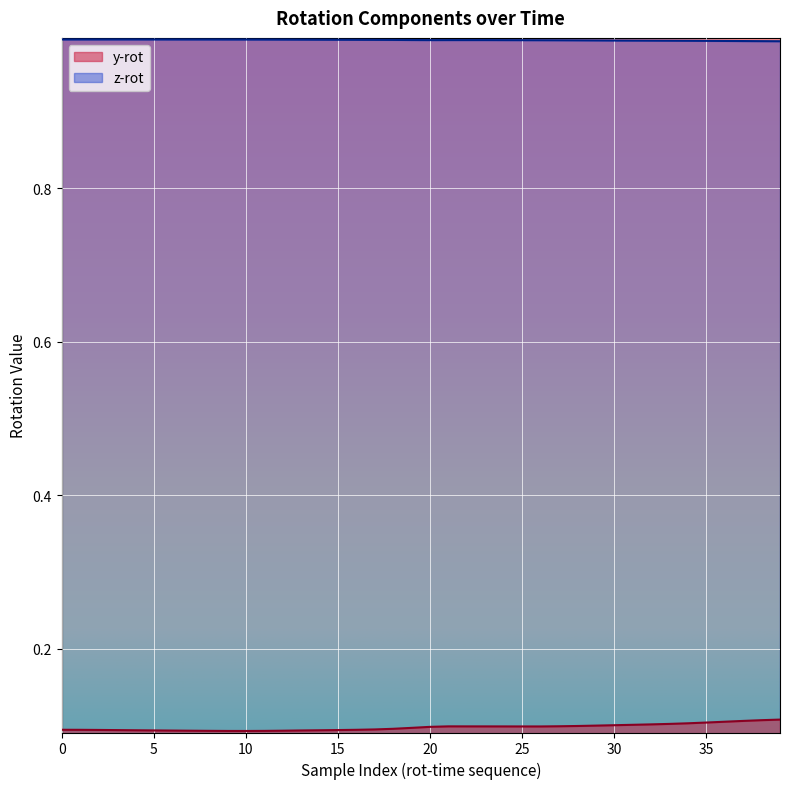

At which category is the sum across all series the highest?

39